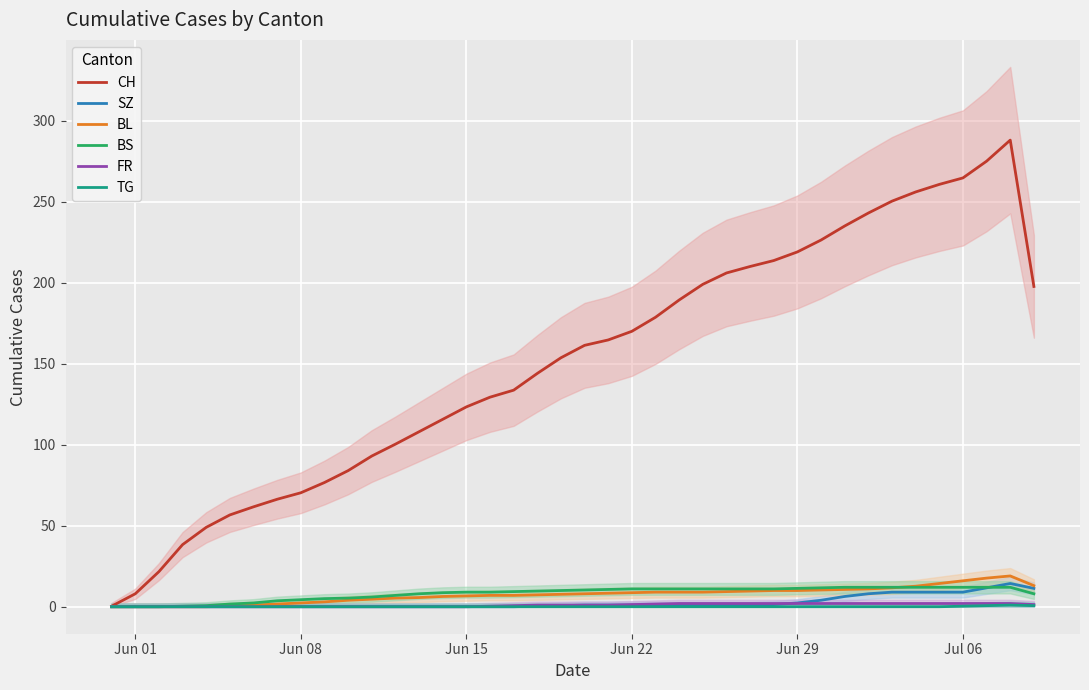

What is the difference between the second highest and second lowest values in the BL series?

17.7